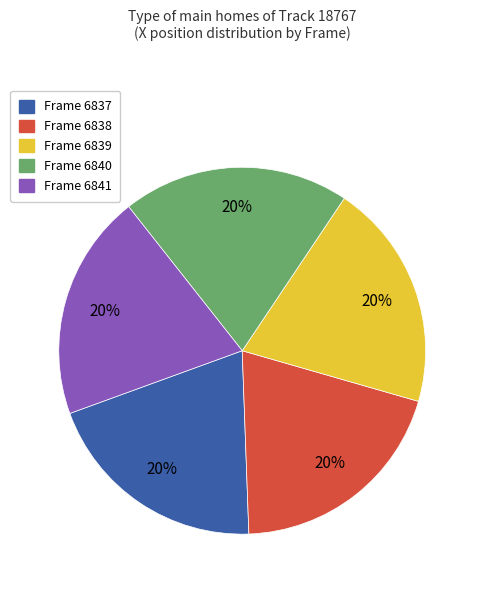

What is the ratio of the value at Frame 6840 to the value at Frame 6838?

1.0